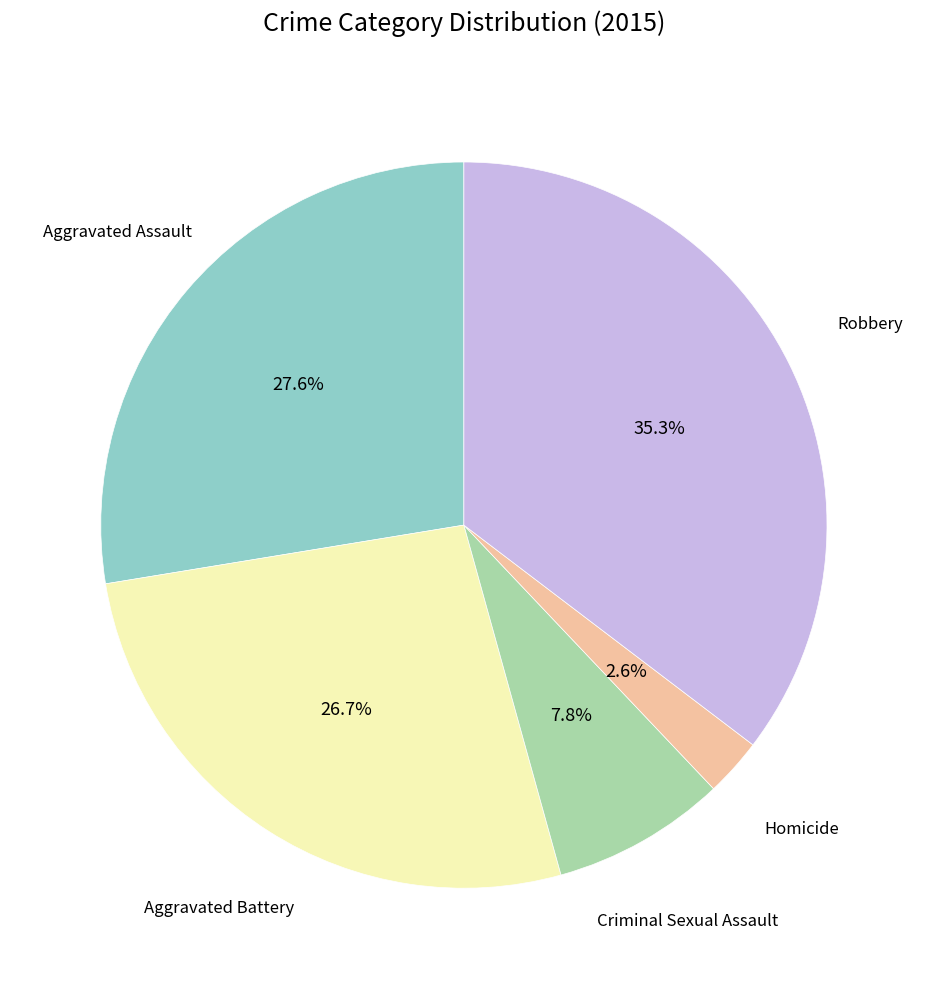

To the nearest percent, what portion does Aggravated Battery represent?

27%